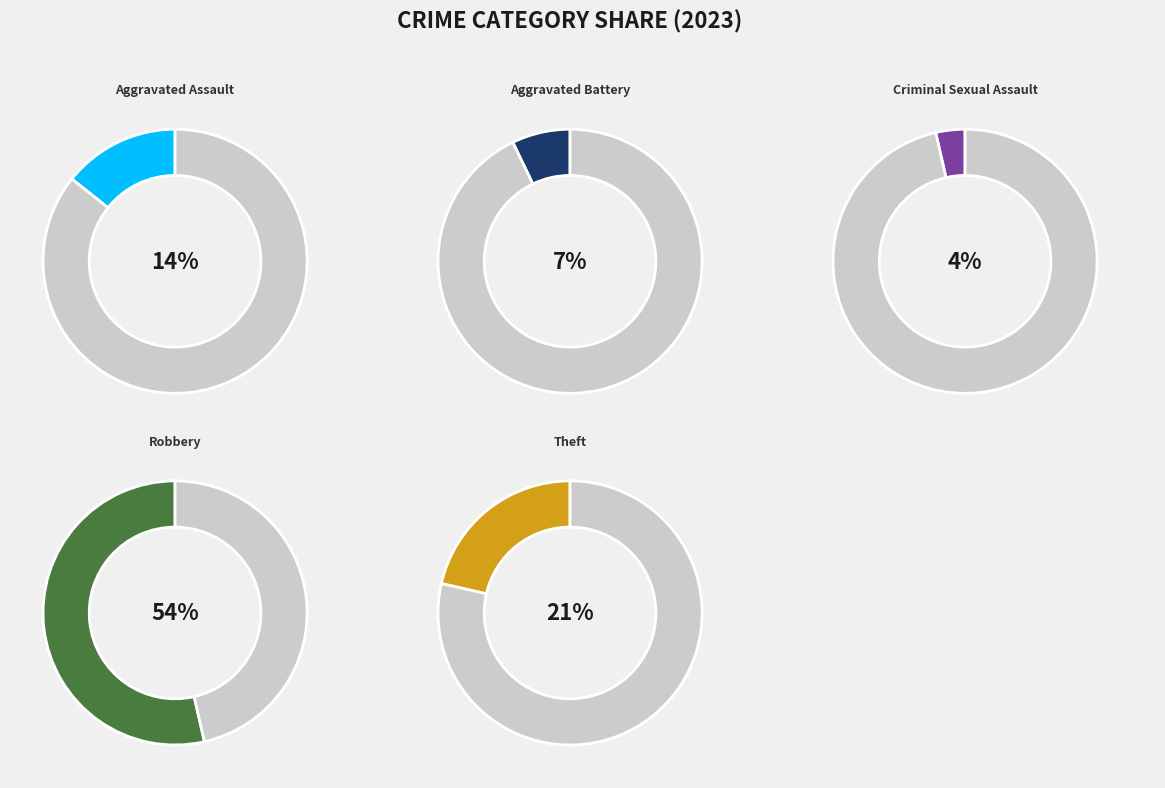

Which category accounts for the majority?

Robbery